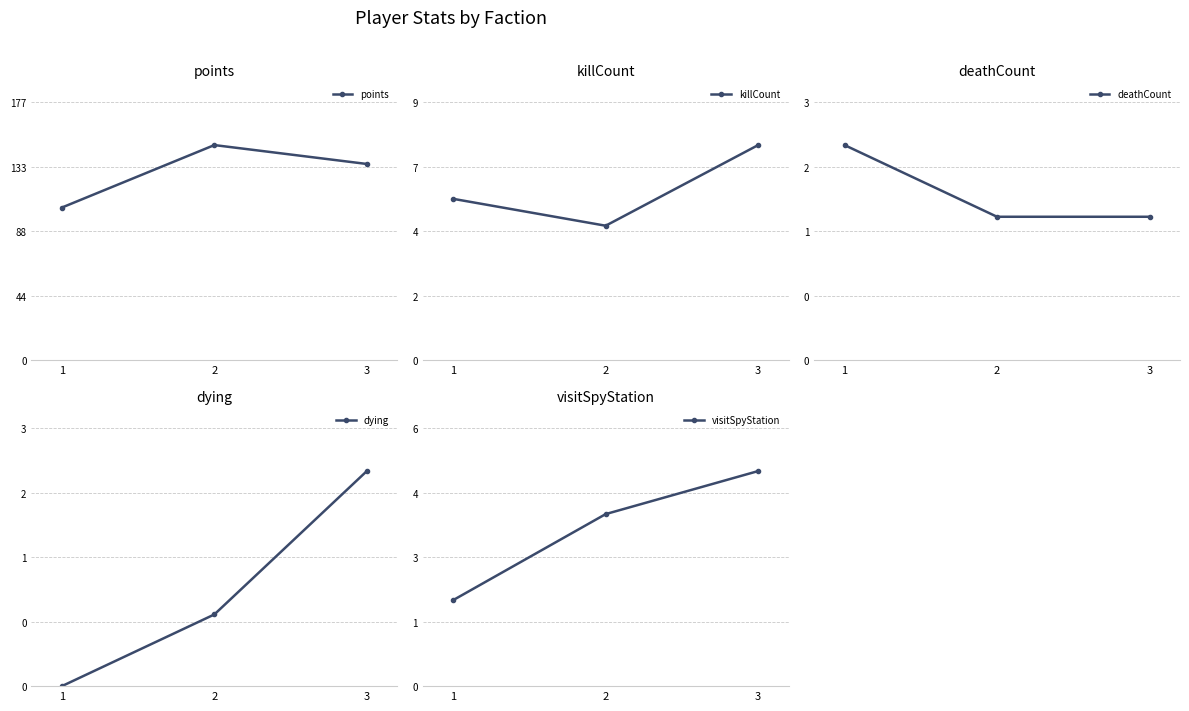

Which series has the largest total across all categories?

points